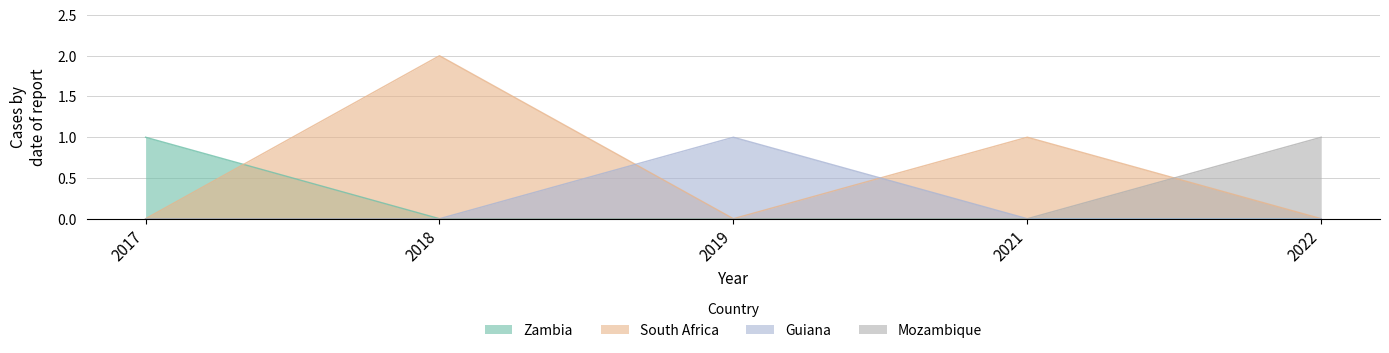

How many data points does each series have?

5